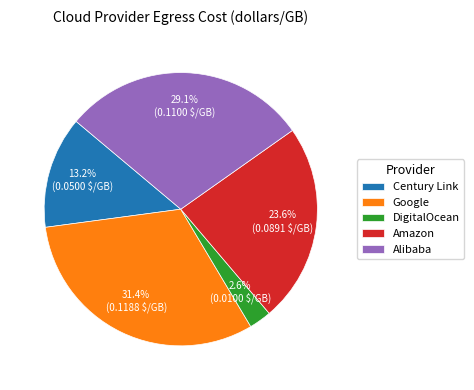

True or false: Century Link accounts for 25% of the total.

False